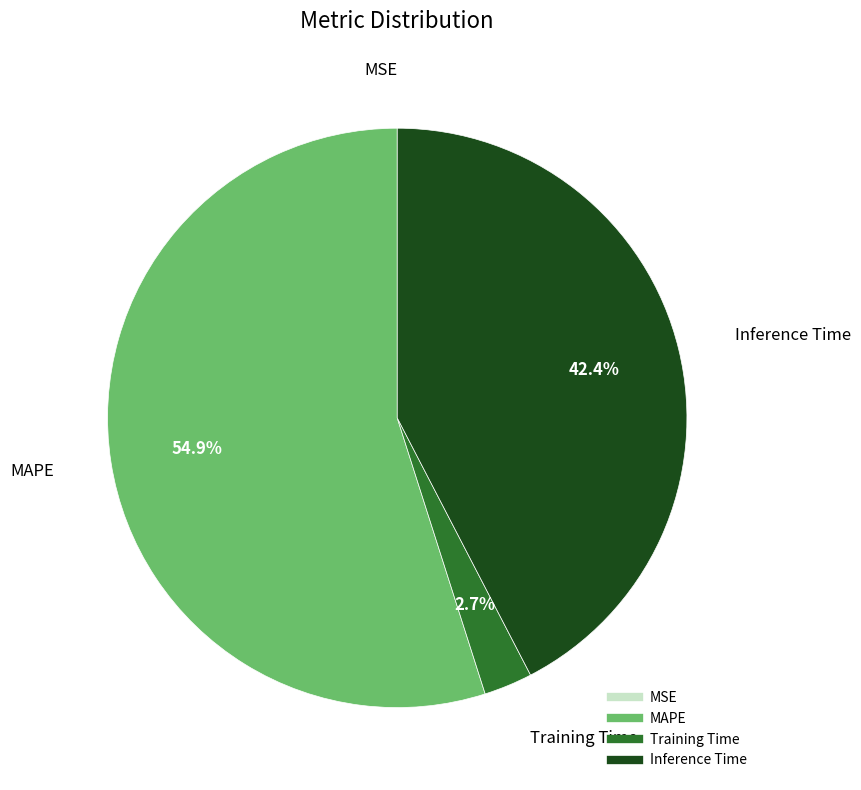

To the nearest percent, what percentage of the pie is MAPE?

55%